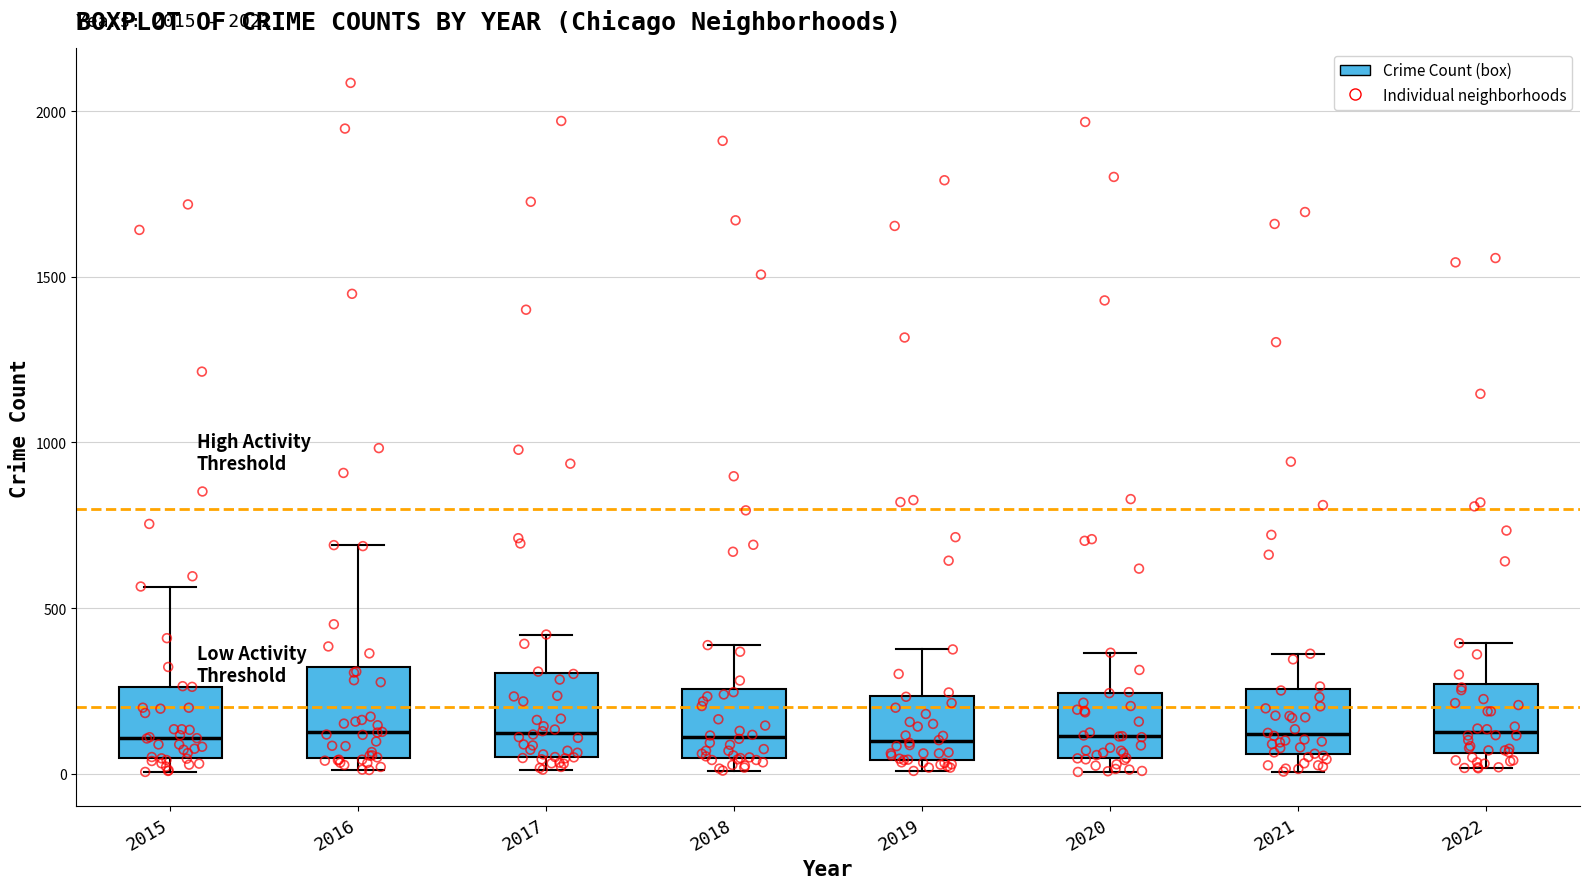

Where is the lower edge of the box at x = 2018 on the y-axis? The values are not printed on the chart, so give them approximately, as read against the axis.

50